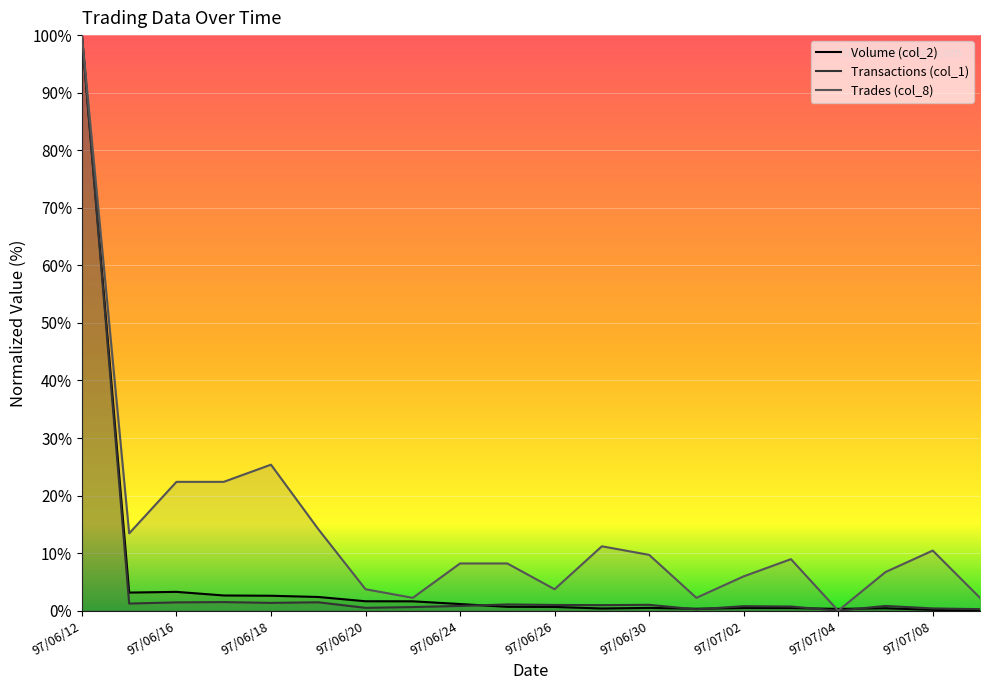

What is the total value across all series at 97/06/12?

300.0